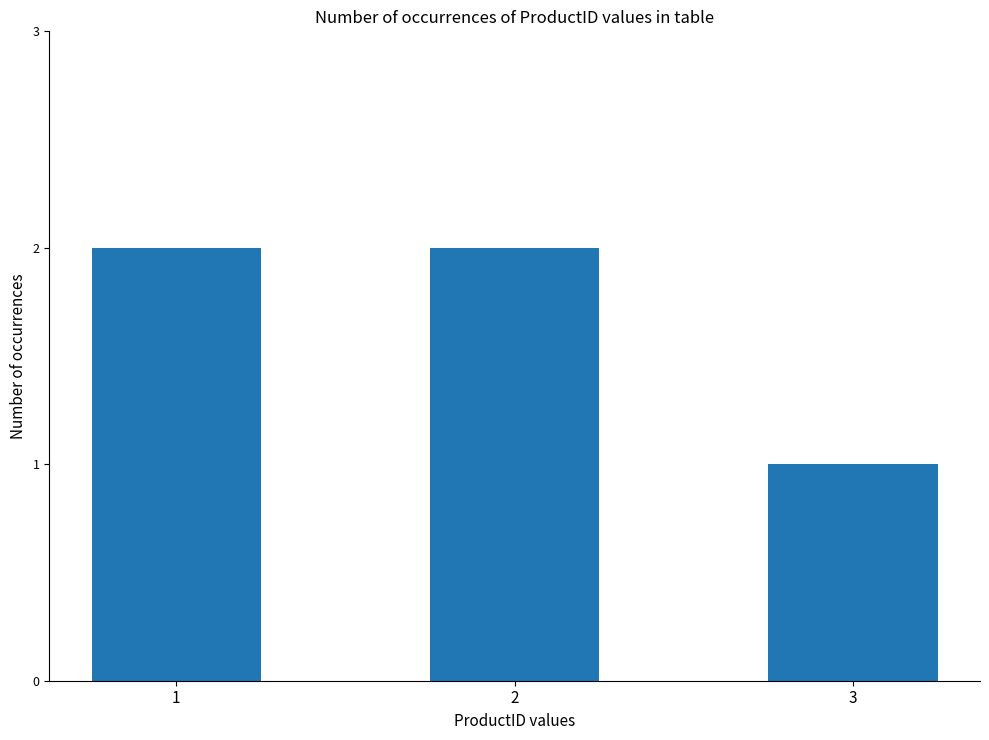

What is the difference between the values at 3 and 2?

1